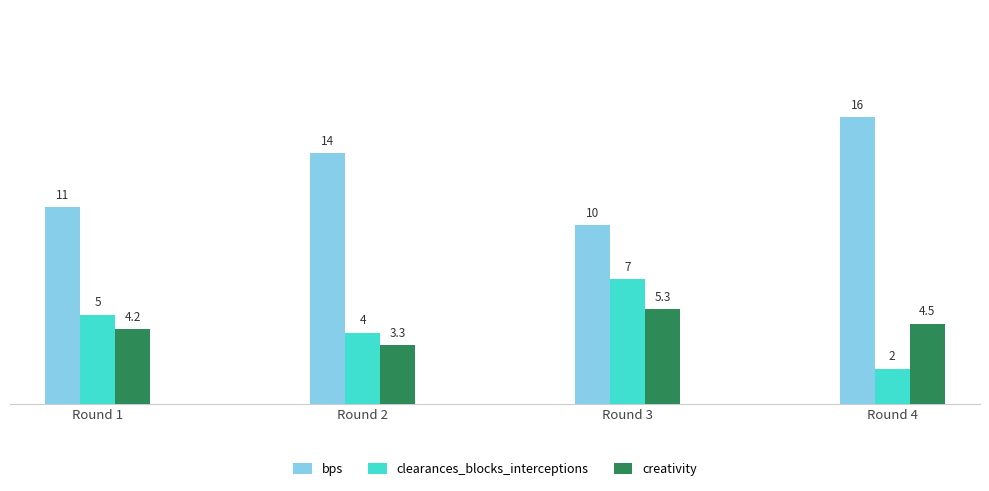

Which series changed the most between Round 1 and Round 3?

clearances_blocks_interceptions